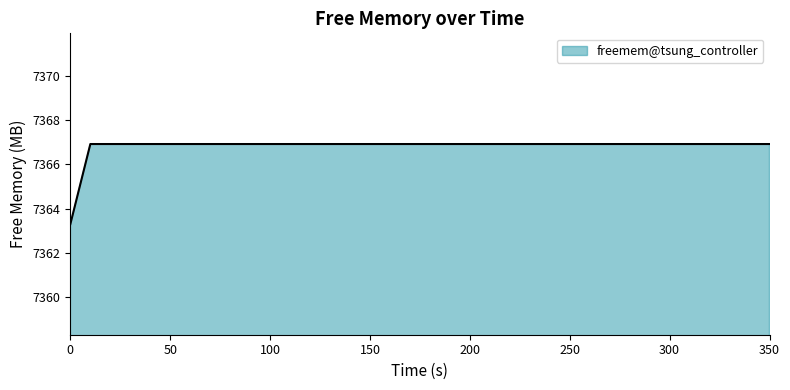

Reading right to left, list all the values displayed in this chart.

7366.9	7366.9	7366.9	7366.9	7366.9	7366.9	7366.9	7366.9	7366.9	7366.9	7366.9	7366.9	7366.9	7366.9	7366.9	7366.9	7366.9	7366.9	7366.9	7366.9	7366.9	7366.9	7366.9	7366.9	7366.9	7366.9	7366.9	7366.9	7366.9	7366.9	7366.9	7366.9	7366.9	7366.9	7366.9	7363.3